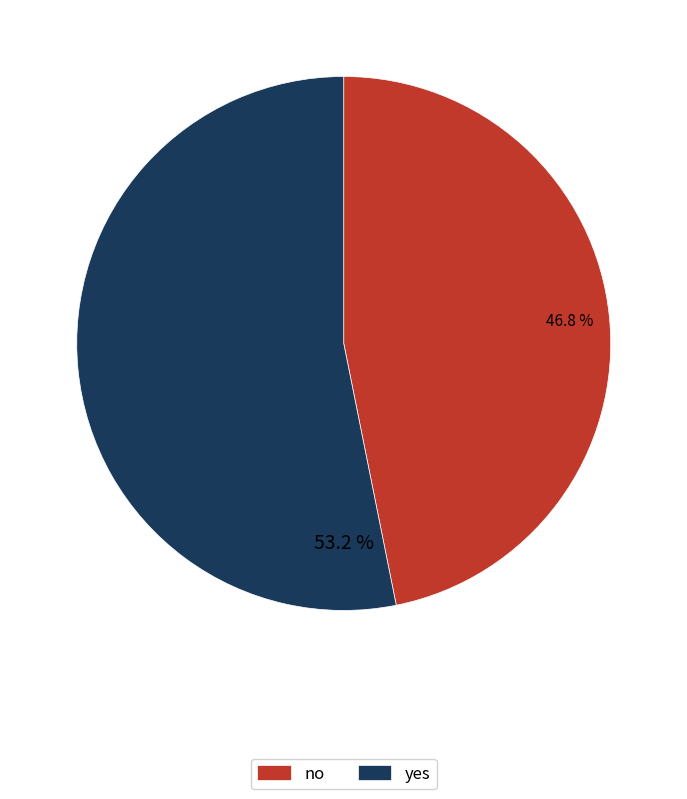

What portion of the pie excludes no?

53.2%